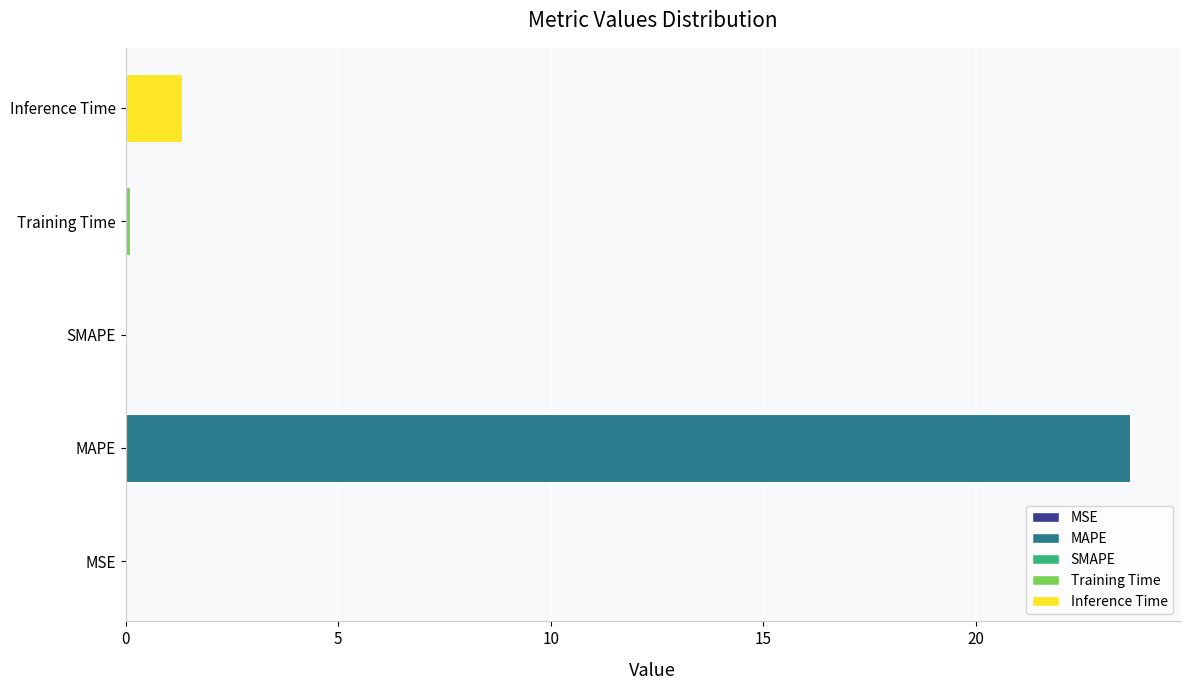

How many series are shown in this chart?

1